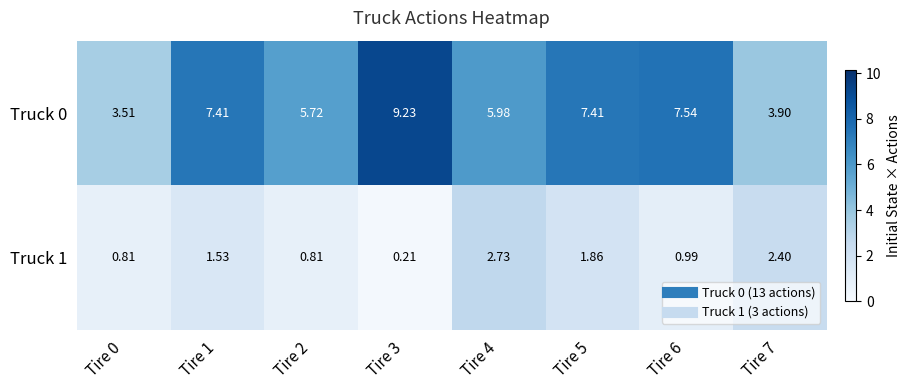

What is the total value across all series at Tire 3?

9.4